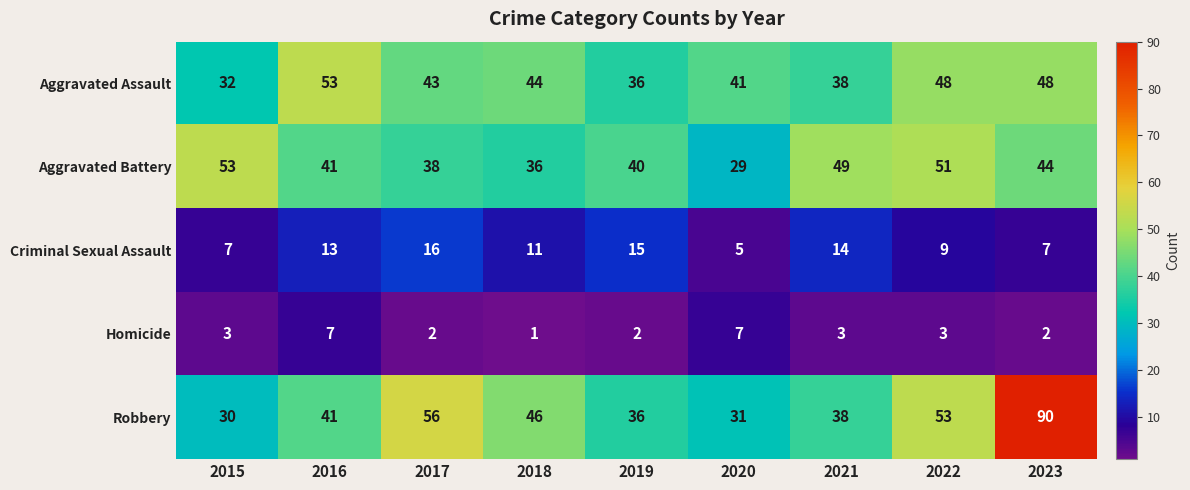

Which label corresponds to the smallest value in the chart?

2018